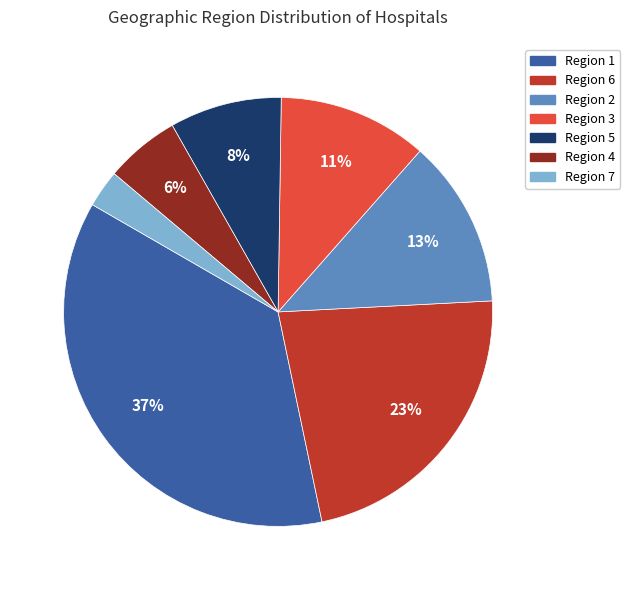

Which slice is the largest?

Region 1